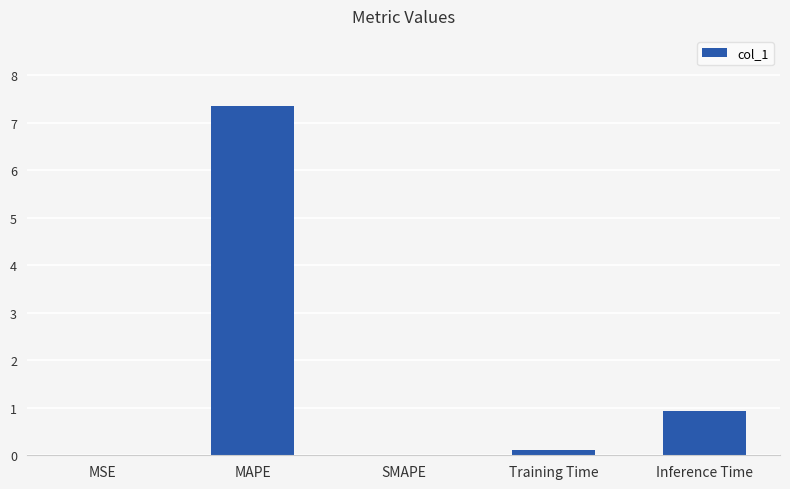

At which label is the value closest to 3?

Inference Time